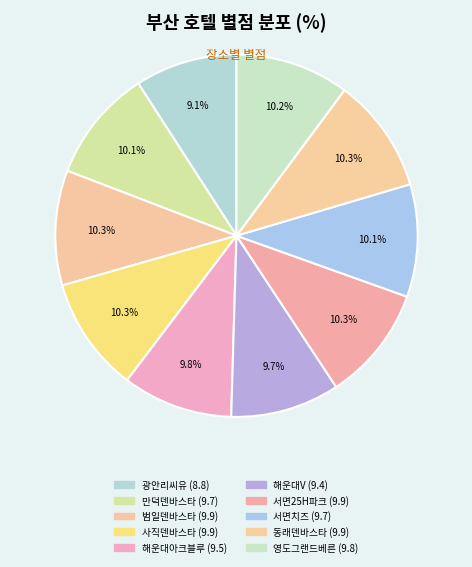

Does any single category account for the majority?

No